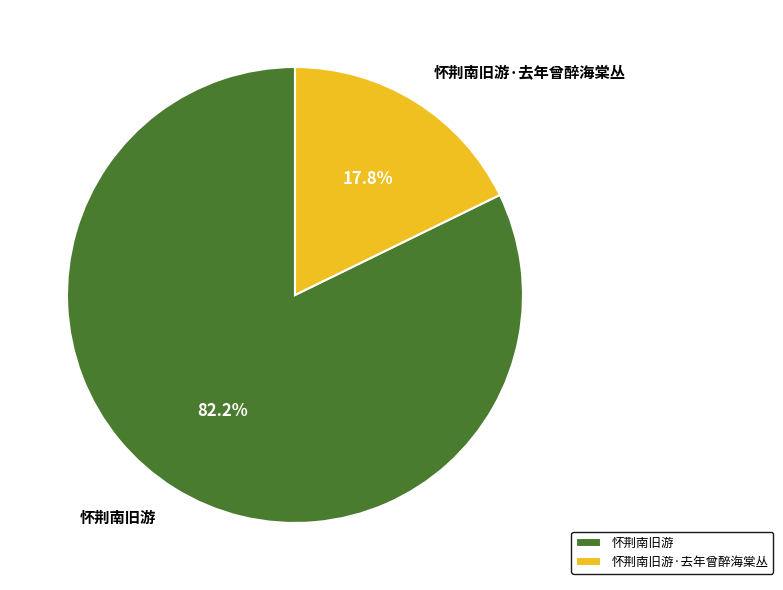

Approximately how many times larger is the value at 怀荆南旧游 compared to 怀荆南旧游·去年曾醉海棠丛?

4.6